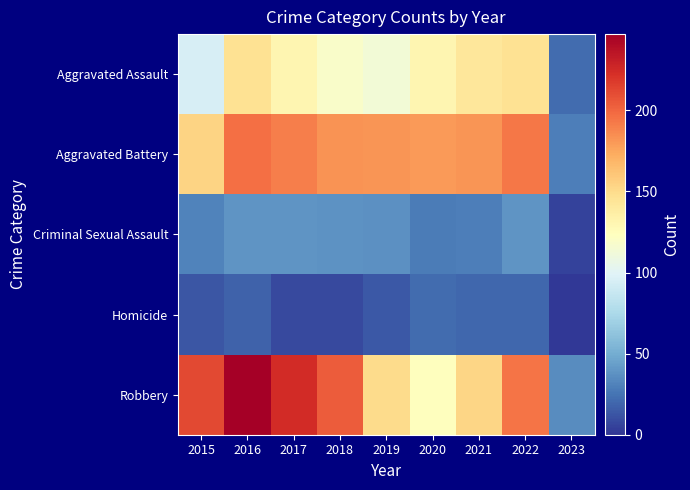

At which category is the sum across all series the highest?

2016